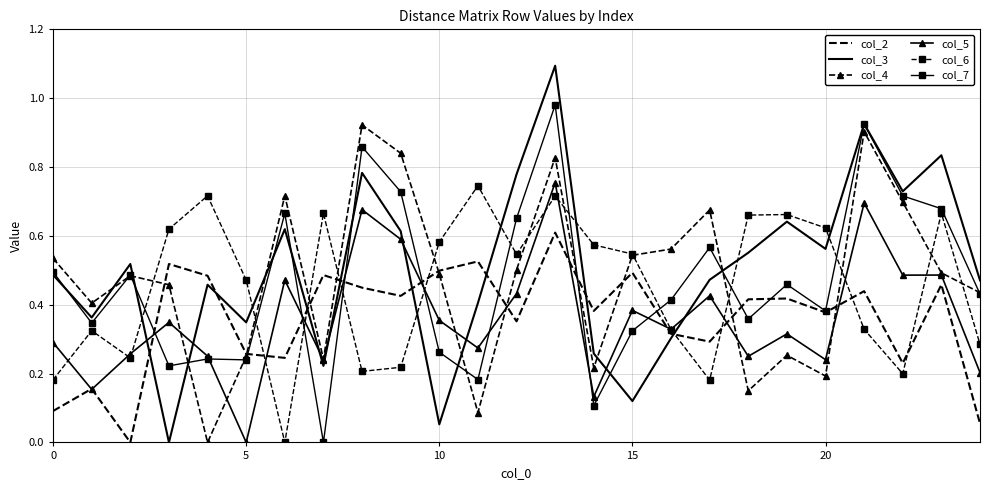

What is the maximum value shown in the chart?

1.1